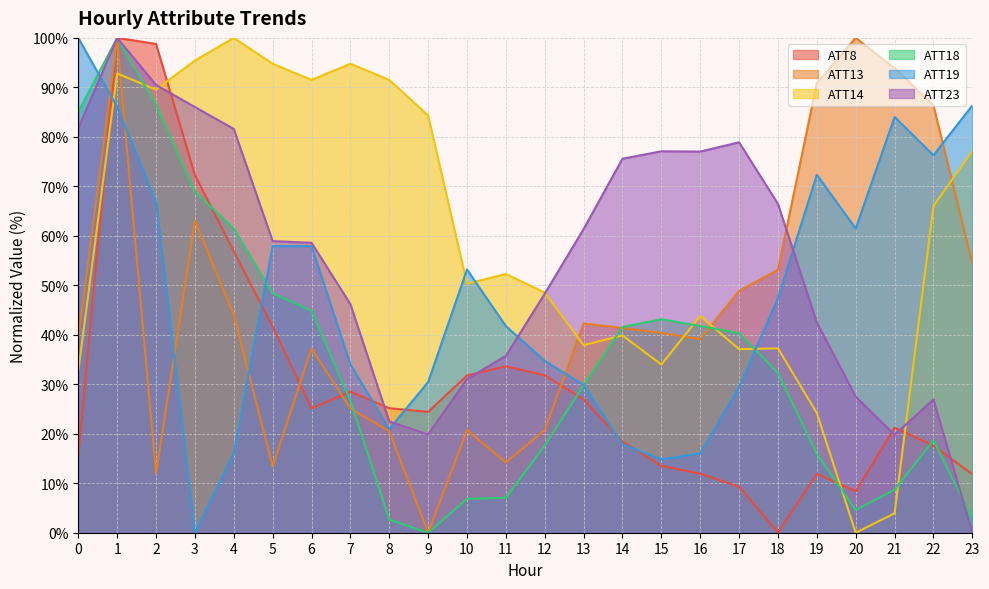

True or false: ATT14 and ATT18 intersect in this chart.

True